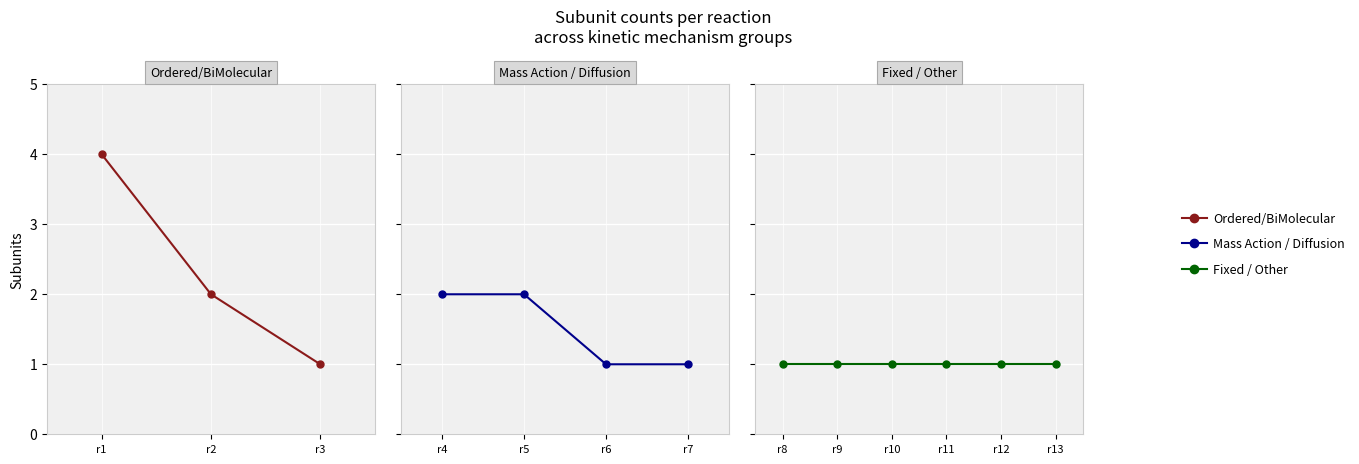

Rank the categories by value from lowest to highest.

r3, r6, r7, r8, r9, r10, r11, r12, r13, r2, r4, r5, r1